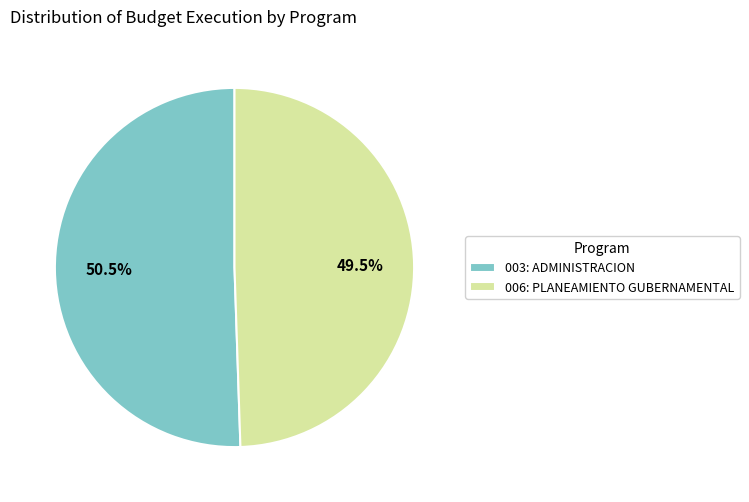

To the nearest percent, what is the combined percentage of 006: PLANEAMIENTO GUBERNAMENTAL and 003: ADMINISTRACION?

100%